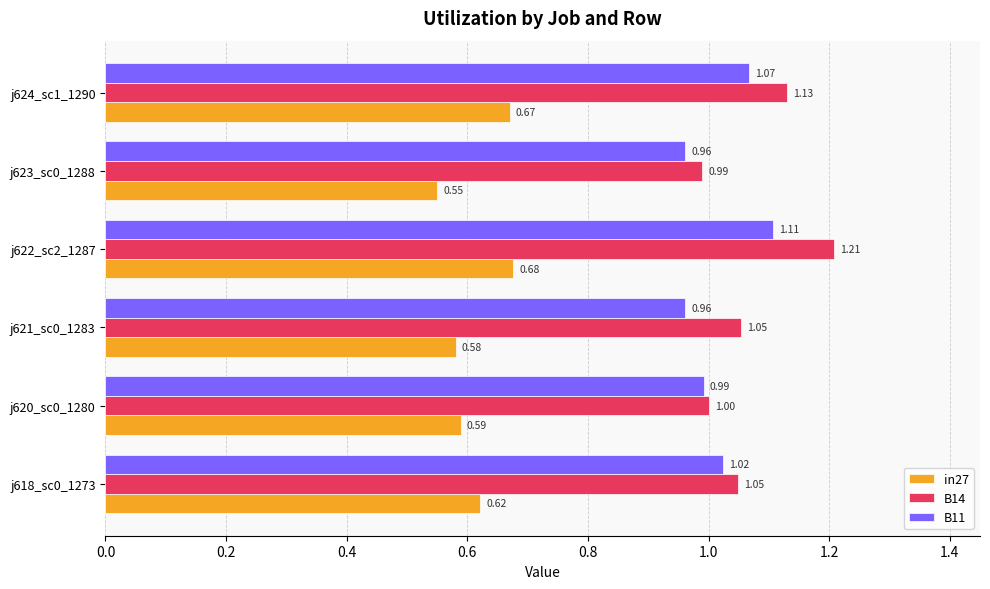

Which category has the highest value in the B11 series?

j622_sc2_1287